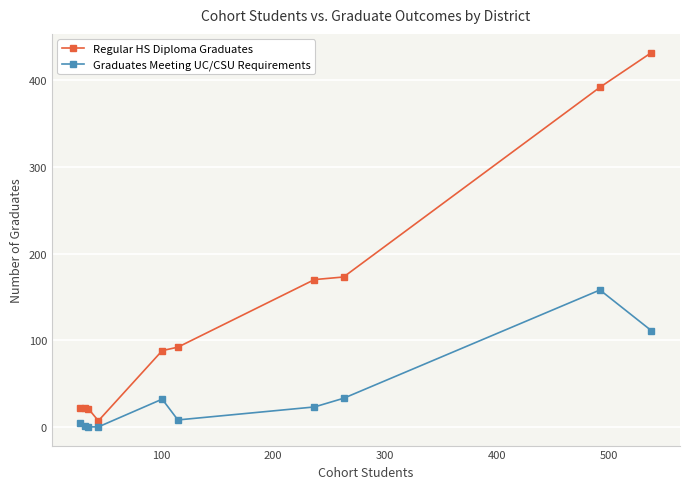

What are all the series names shown in the legend?

Regular HS Diploma Graduates, Graduates Meeting UC/CSU Requirements